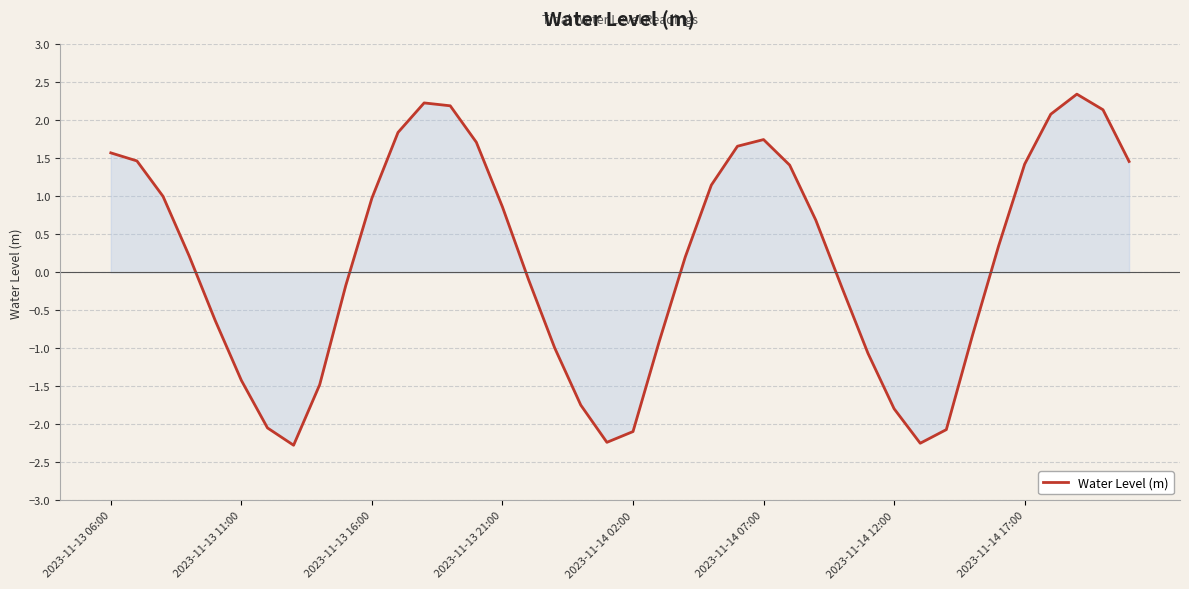

What is the greatest value displayed?

2.3